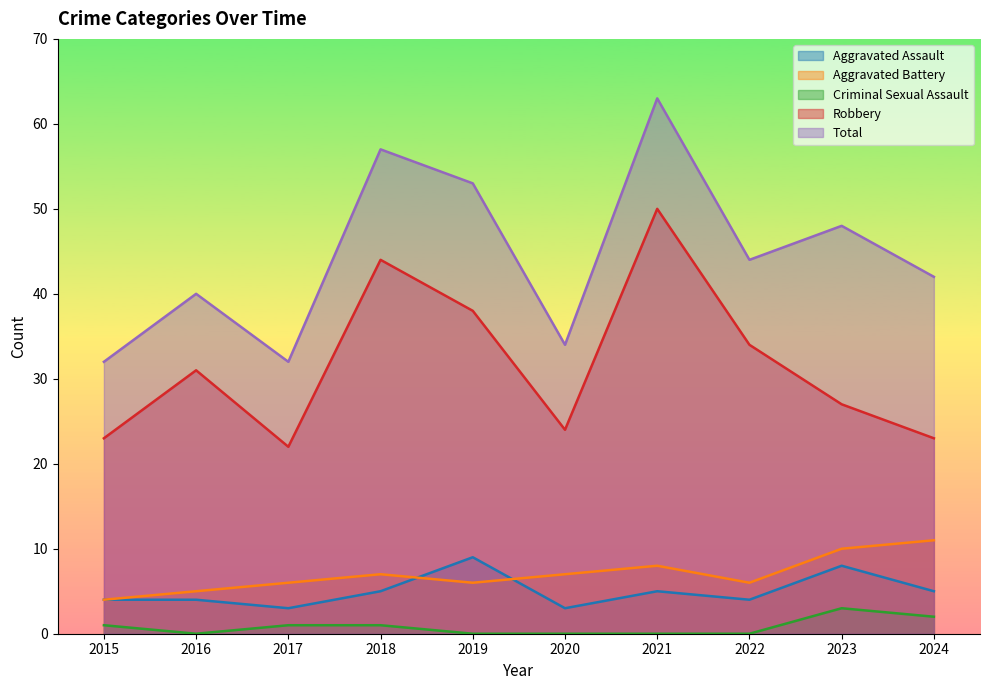

How many data points does each series have?

10